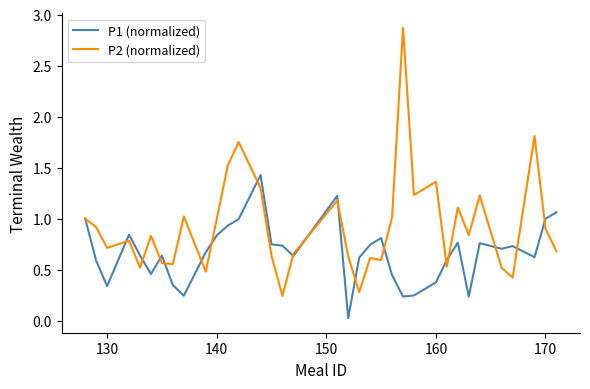

What is the greatest value displayed?

2.9